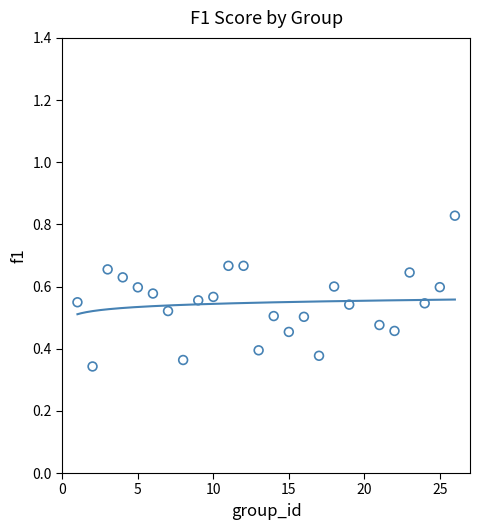

What is the range of X values (max minus min)?

25.0